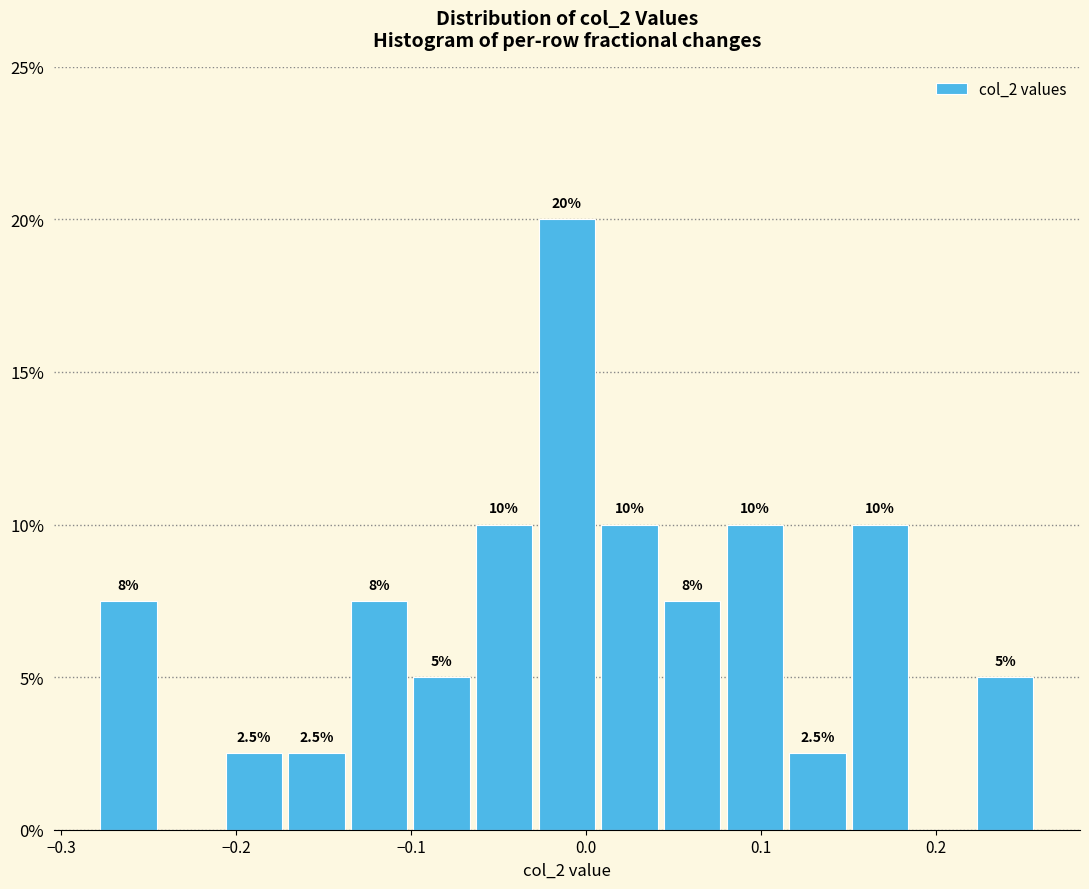

Around what value on the x-axis is the tallest bar? Give the approximate position of its centre, as read against the axis.

-0.01